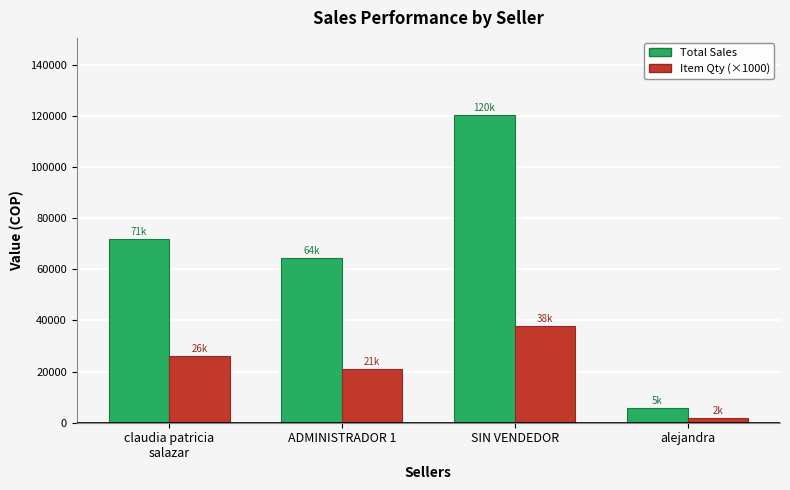

Reading left to right, list all the values displayed in this chart.

Total Sales: 71900	64300	120400	5700
Item Qty (×1000): 26000	21000	38000	2000